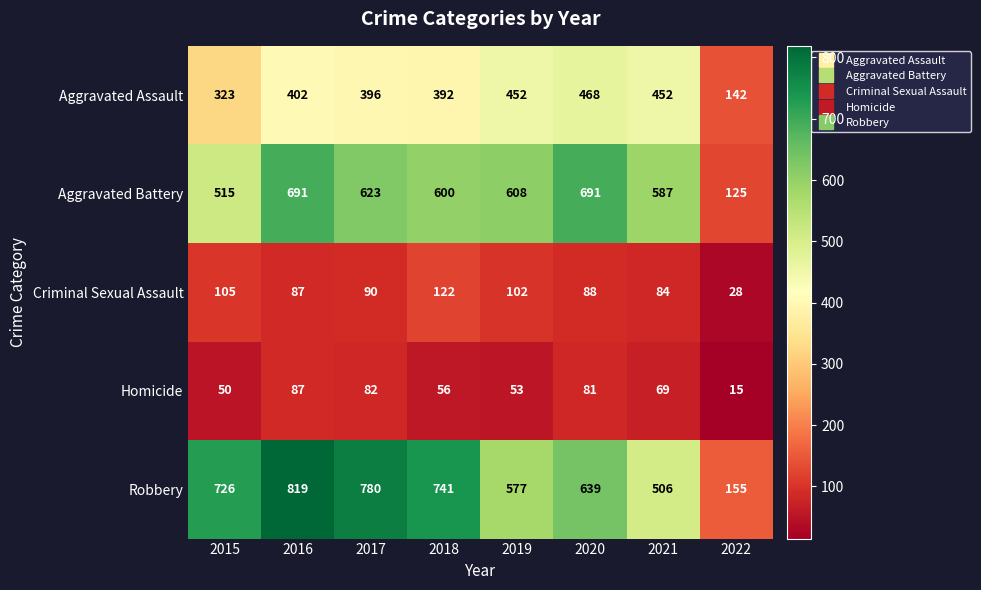

At which label does Aggravated Battery reach its minimum?

2022